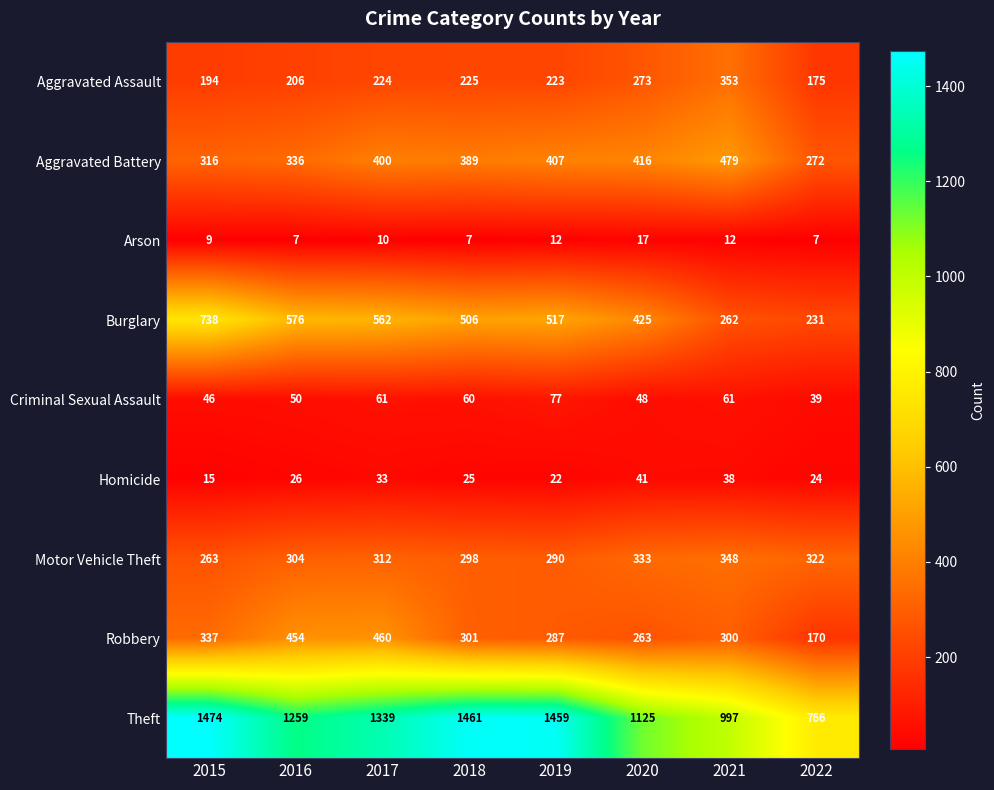

The value of Arson at 2015 is 12. True or false?

False